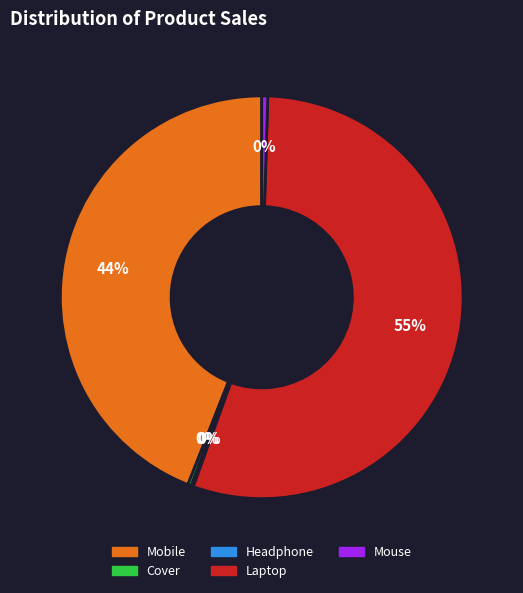

What percentage is the Mobile slice, to the nearest percent?

44%